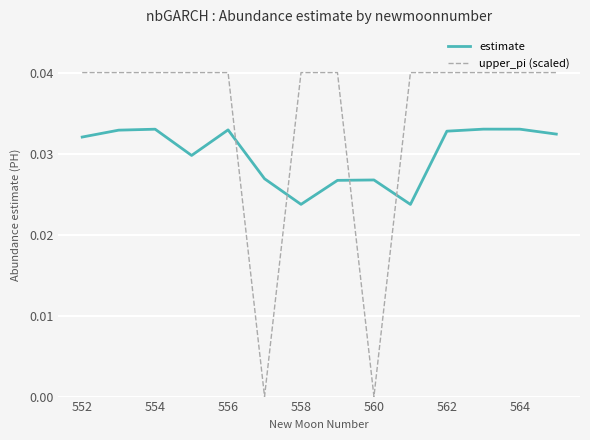

How many intersections are there between upper_pi (scaled) and estimate?

4